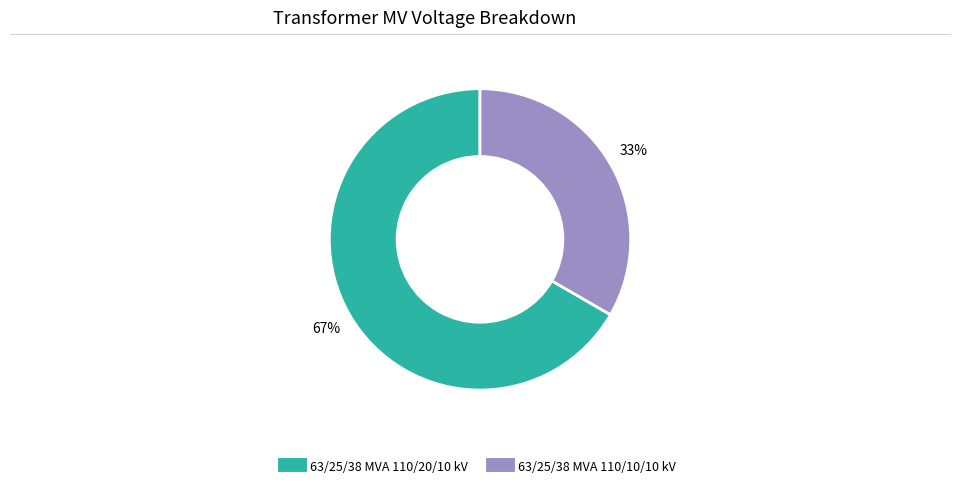

Between 63/25/38 MVA 110/20/10 kV and 63/25/38 MVA 110/10/10 kV, which is larger?

63/25/38 MVA 110/20/10 kV